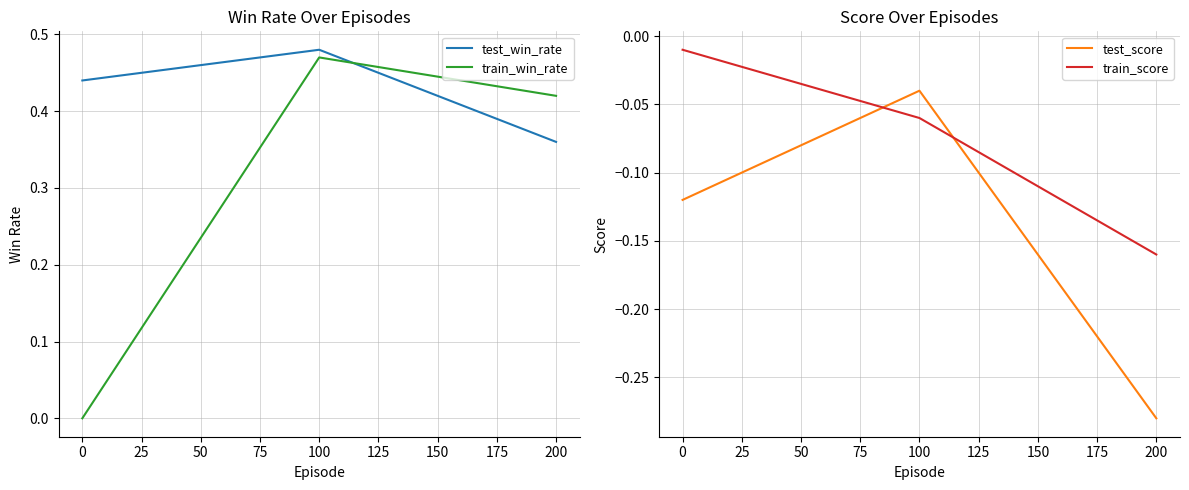

What is the difference between the maximum and minimum values in the train_win_rate series?

0.5